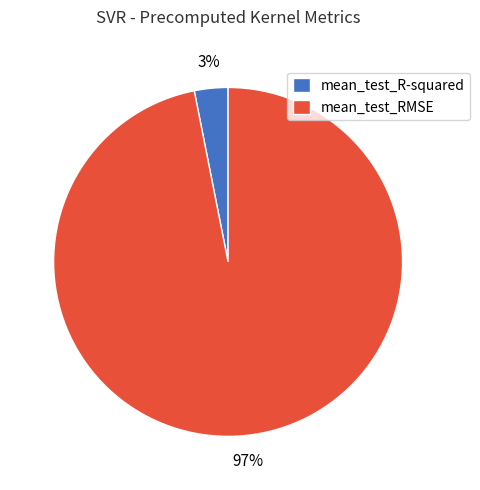

Which slice is the smallest?

mean_test_R-squared